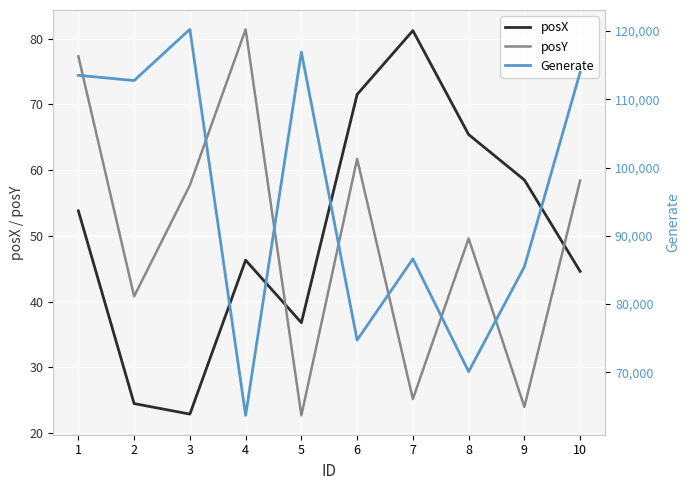

At 8, list the series in order from largest to smallest.

Generate, posX, posY